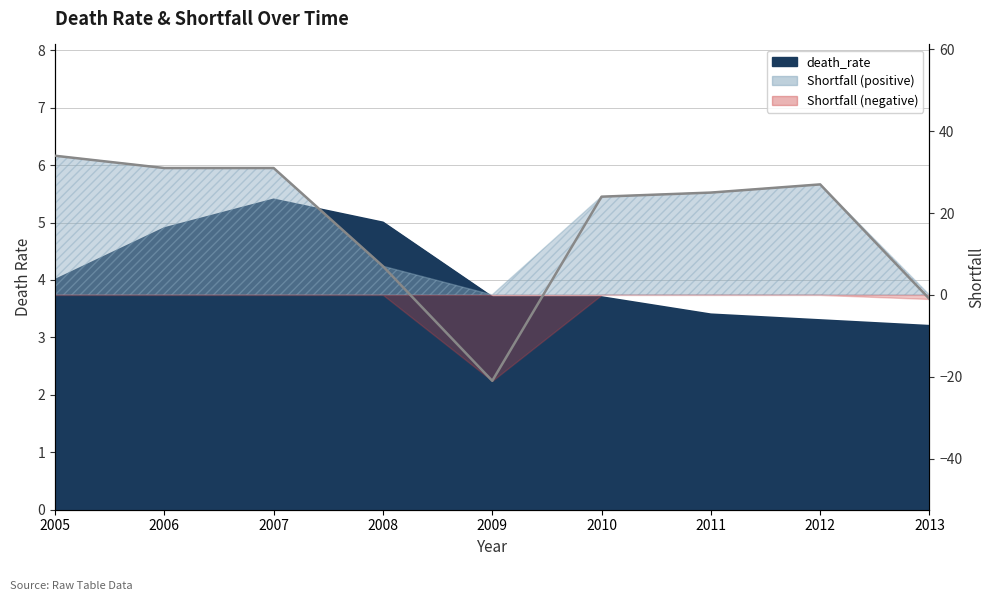

What is the approximate value of death_rate at 2009?

3.7